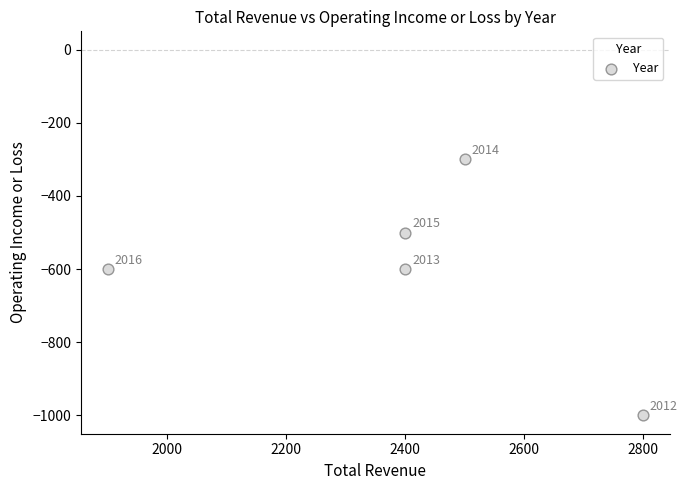

What is the range of Y values (max minus min)?

700